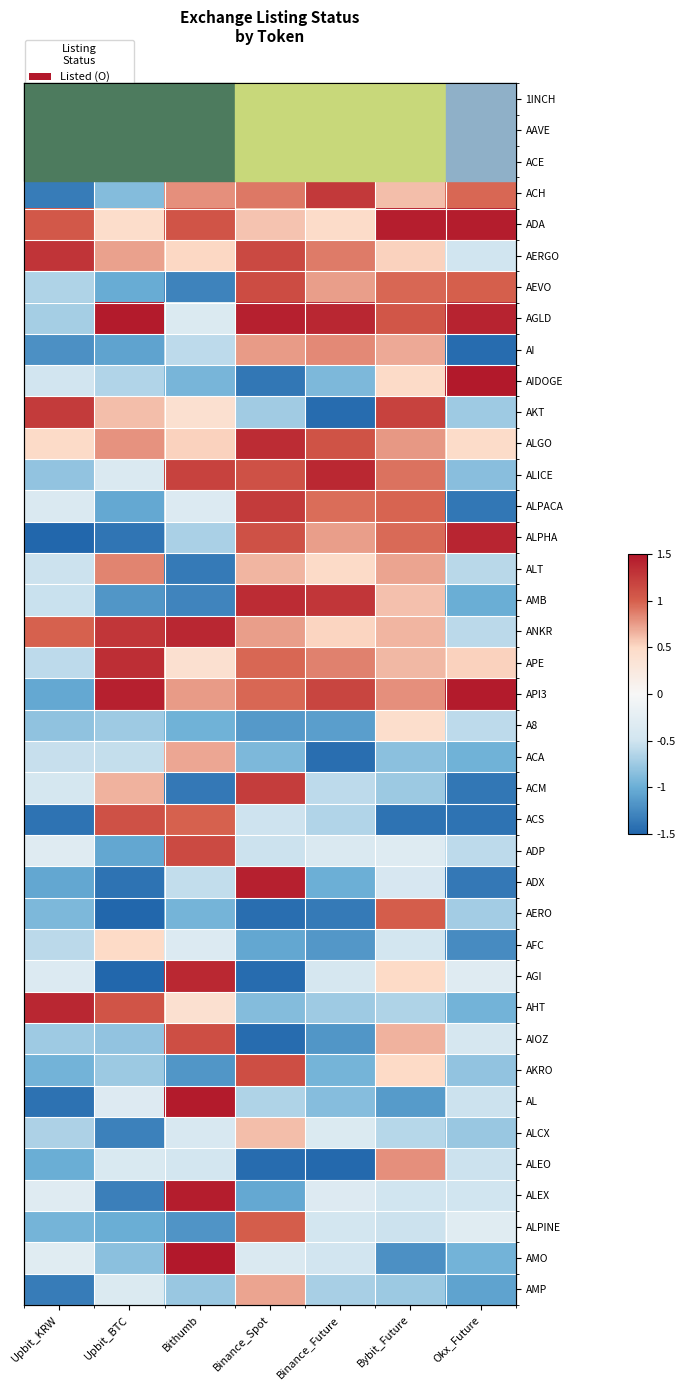

What is the total value across all series at Upbit_BTC?

-7.7